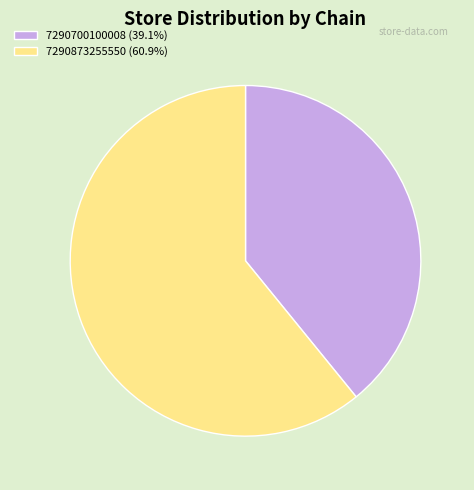

Which has a higher value, 7290873255550 or 7290700100008?

7290873255550